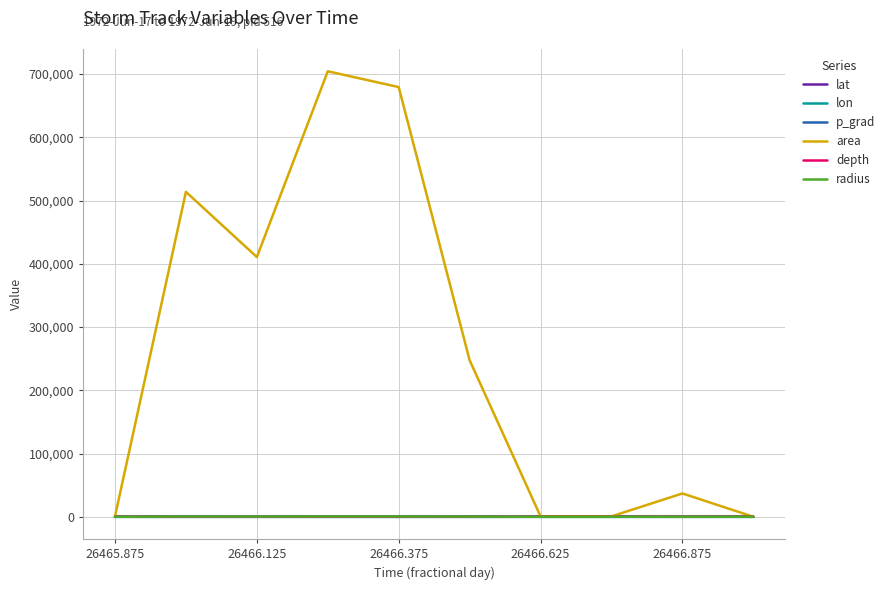

Which series has the largest total across all categories?

area